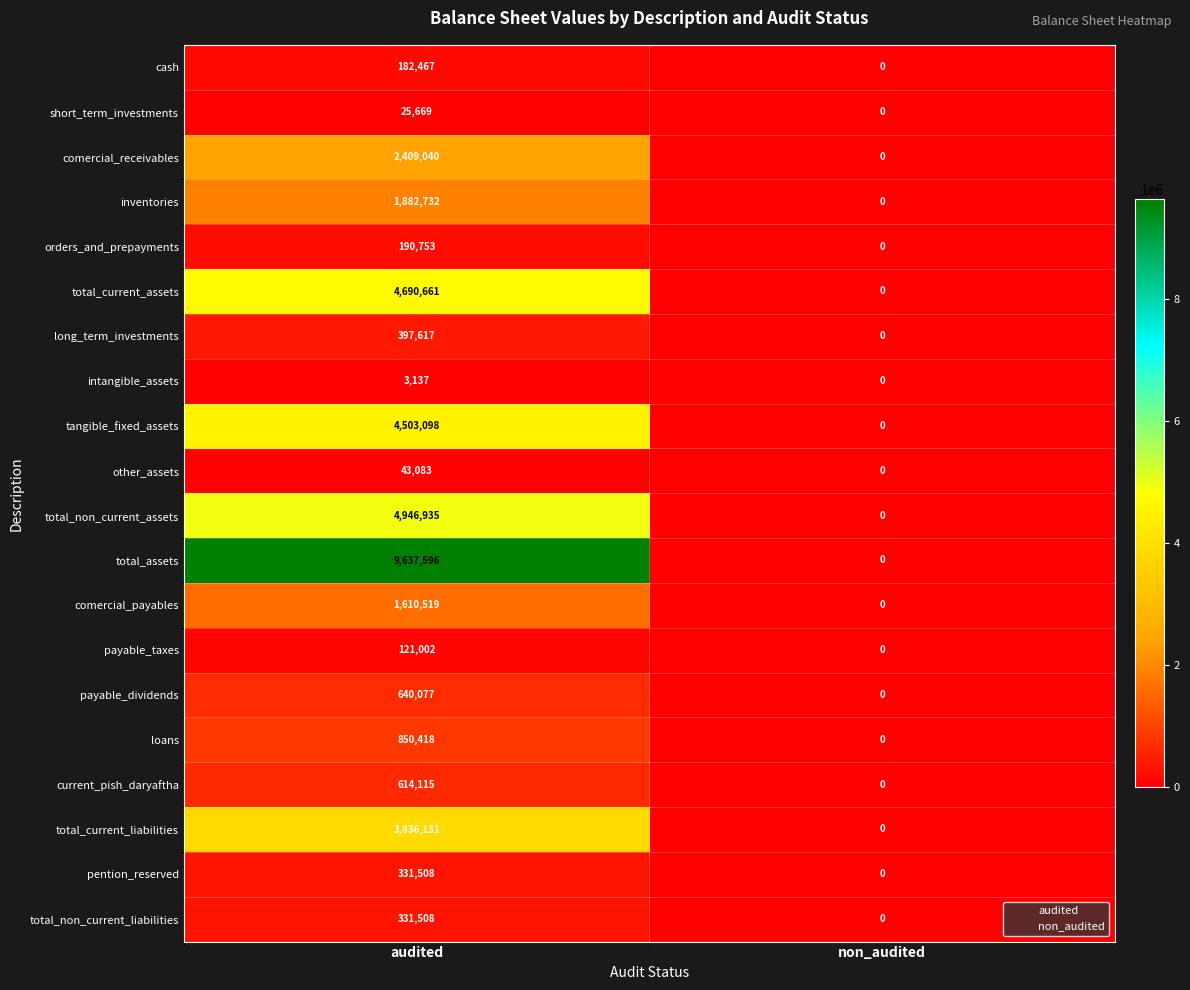

True or false: total_current_assets has a value of 0 at non_audited.

True